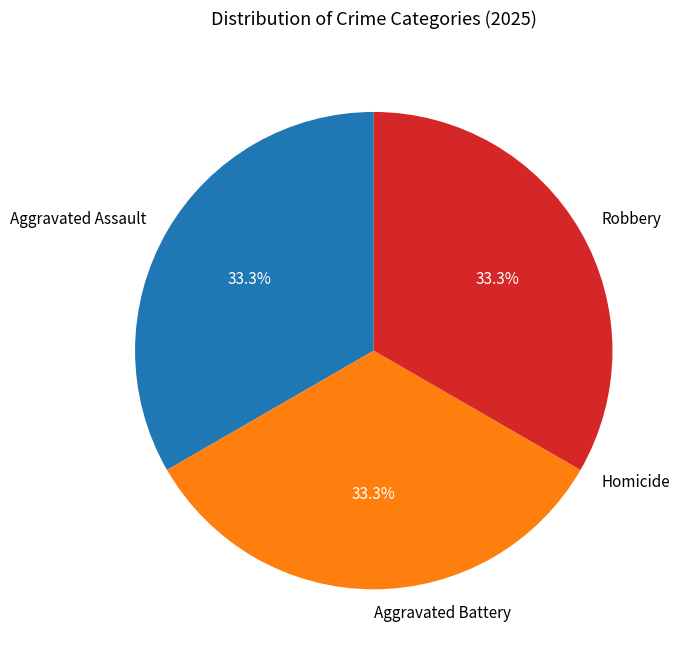

To the nearest percent, what percentage of the pie is Aggravated Battery?

33%